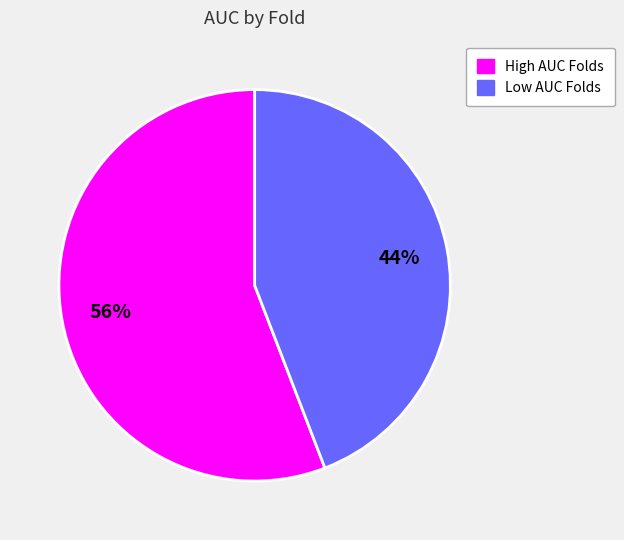

Is there a majority slice in this chart?

Yes